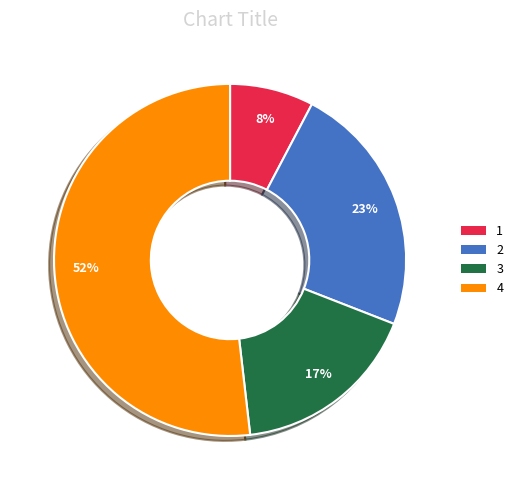

Does 3 account for over 50% of the chart?

No